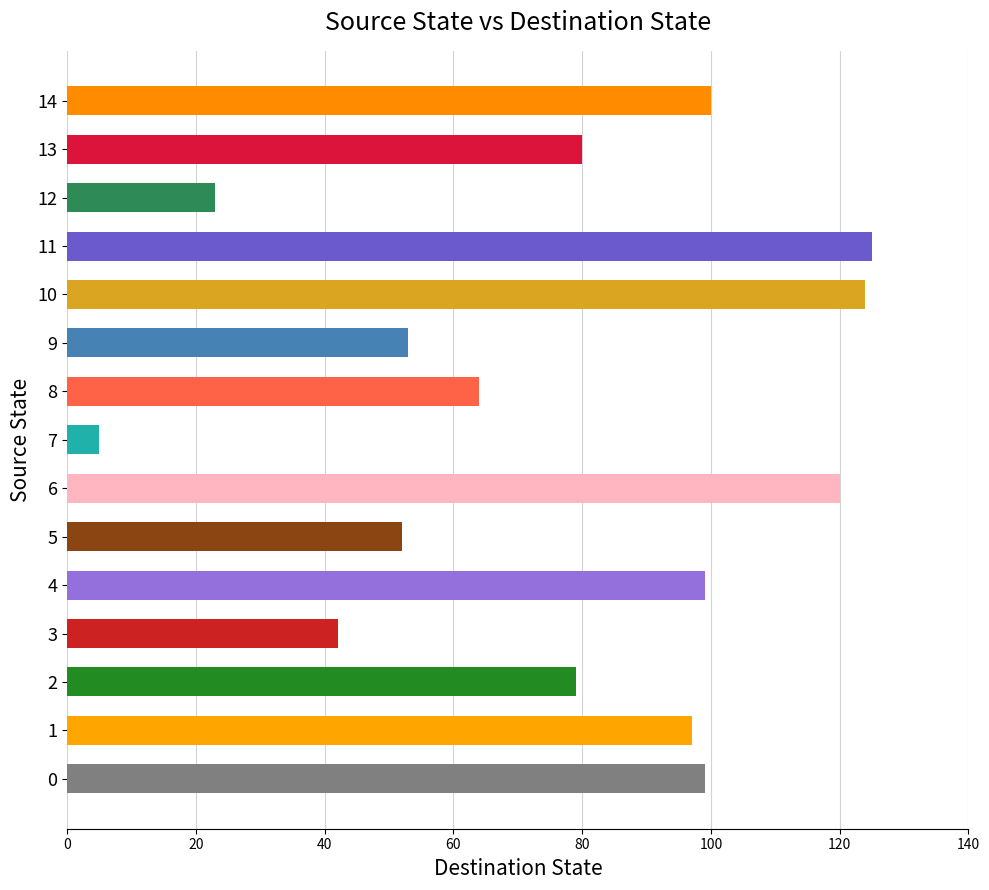

What is the approximate value at 8?

64